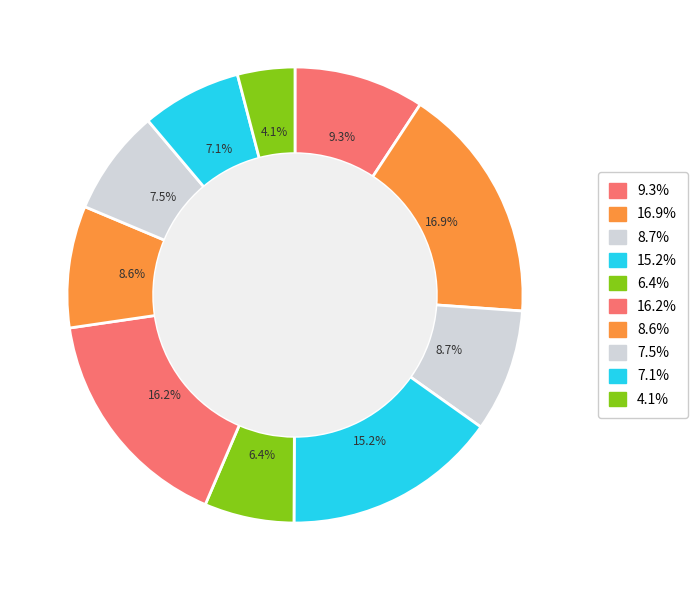

What percentage do 7.1% and 8.6% together represent?

15.7%